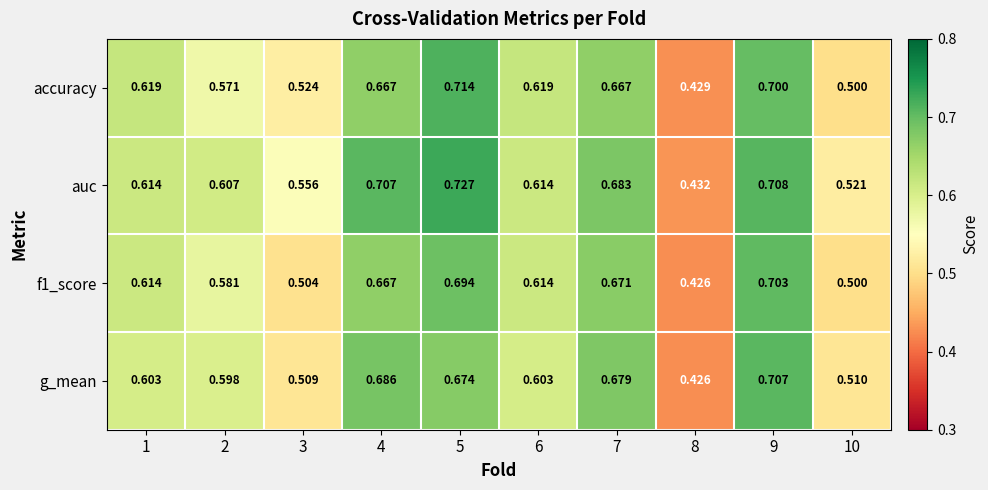

Is the value of f1_score at 10 greater than the value of auc at 7?

No